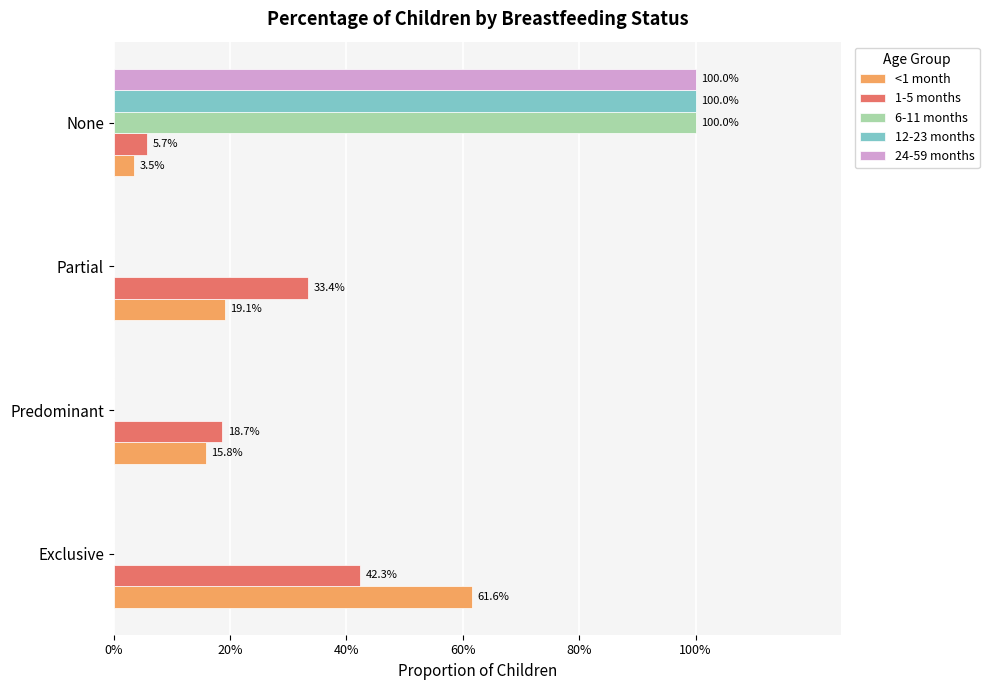

What are all the series names shown in the legend?

<1 month, 1-5 months, 6-11 months, 12-23 months, 24-59 months